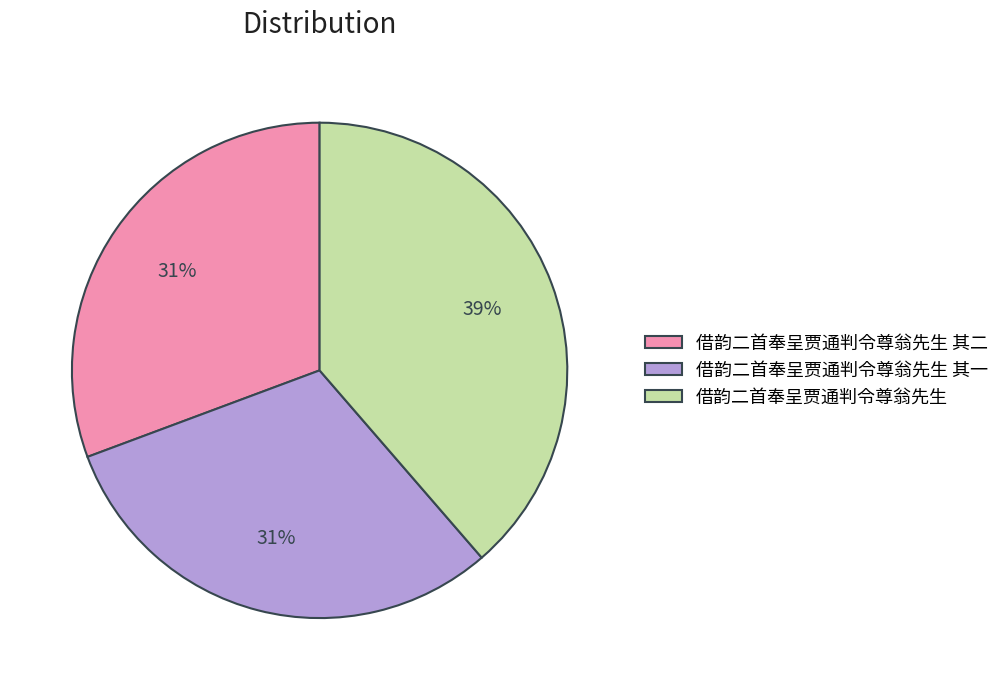

To the nearest percent, what is the difference between the largest and smallest slice percentages?

8%